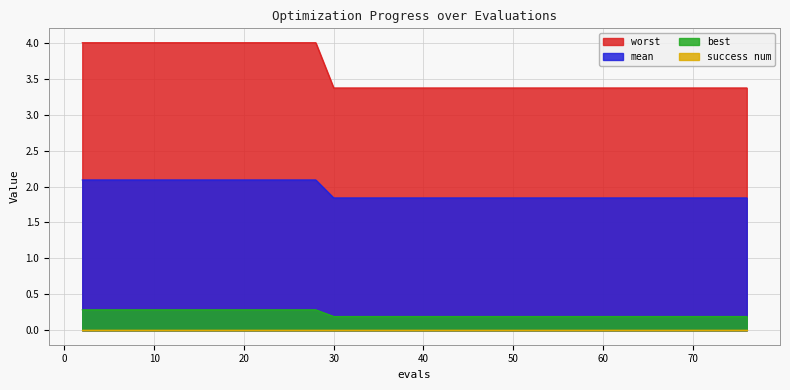

True or false: best and mean intersect in this chart.

False